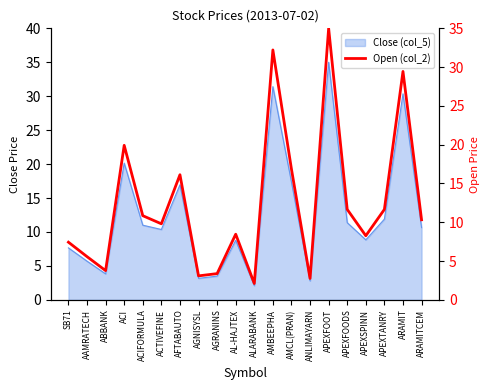

What is the label of the 7th point from the right?

ANLIMAYARN